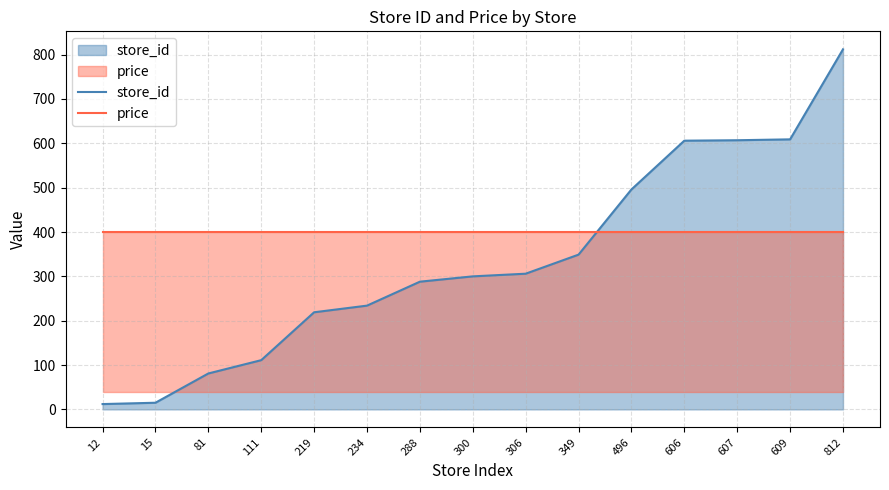

Does the chart have visible grid lines?

Yes